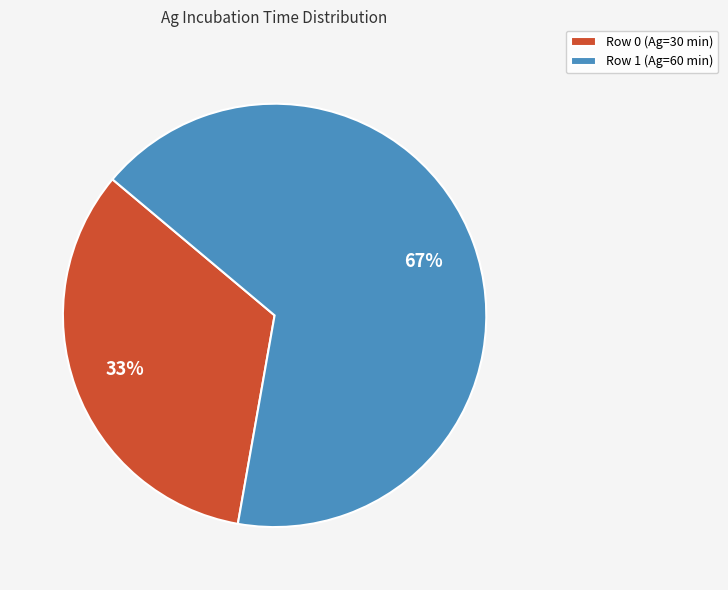

Rank the categories by value from highest to lowest.

Row 1 (Ag=60 min), Row 0 (Ag=30 min)